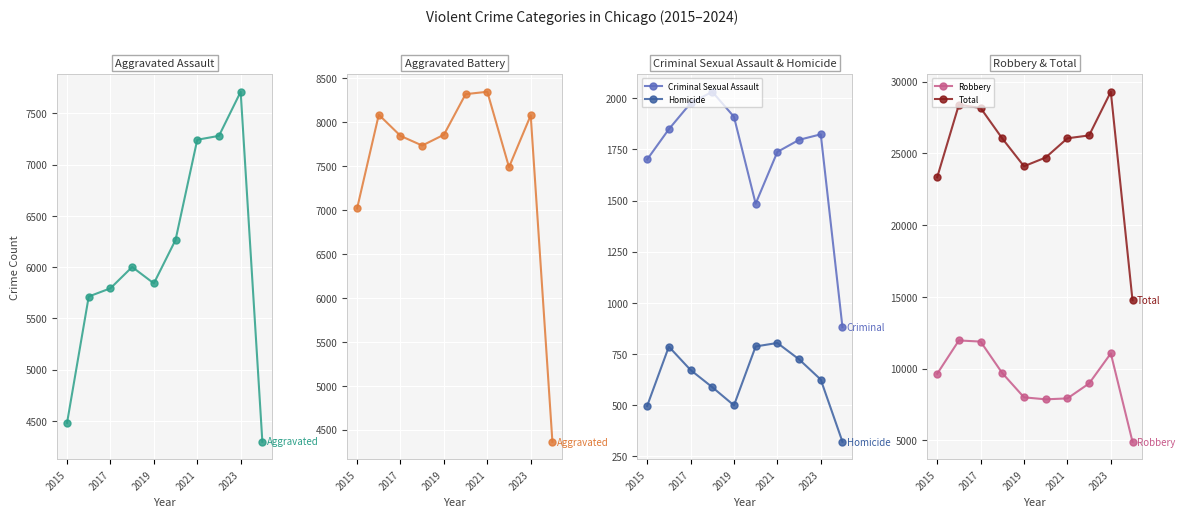

What is the minimum value for Criminal Sexual Assault?

881